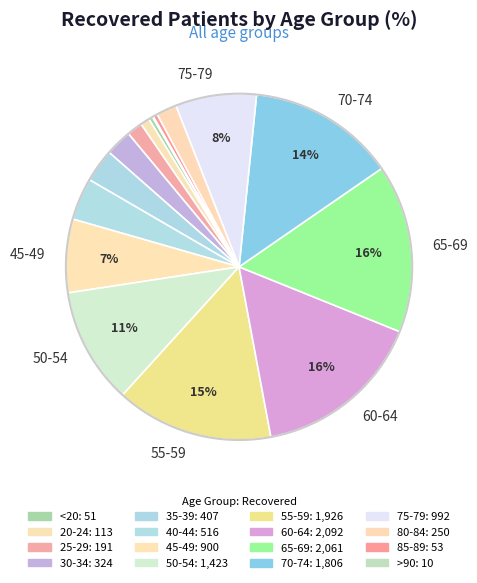

Rank the categories by value from highest to lowest.

60-64, 65-69, 55-59, 70-74, 50-54, 75-79, 45-49, 40-44, 35-39, 30-34, 80-84, 25-29, 20-24, 85-89, <20, >90